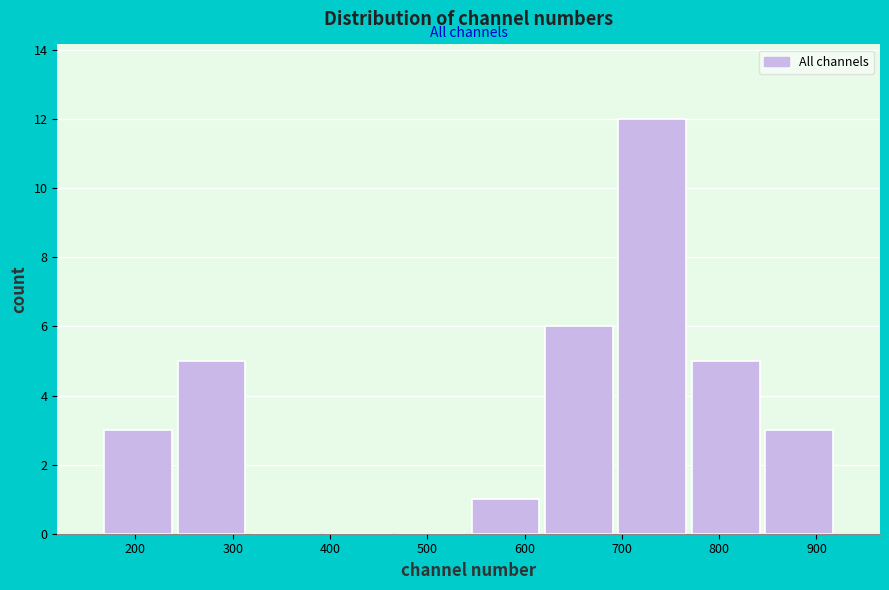

What is the height of the bar covering 620 to 690 on the x-axis? Neither the bar edges nor the heights are printed on the chart, so give them approximately, as read against the axes.

6